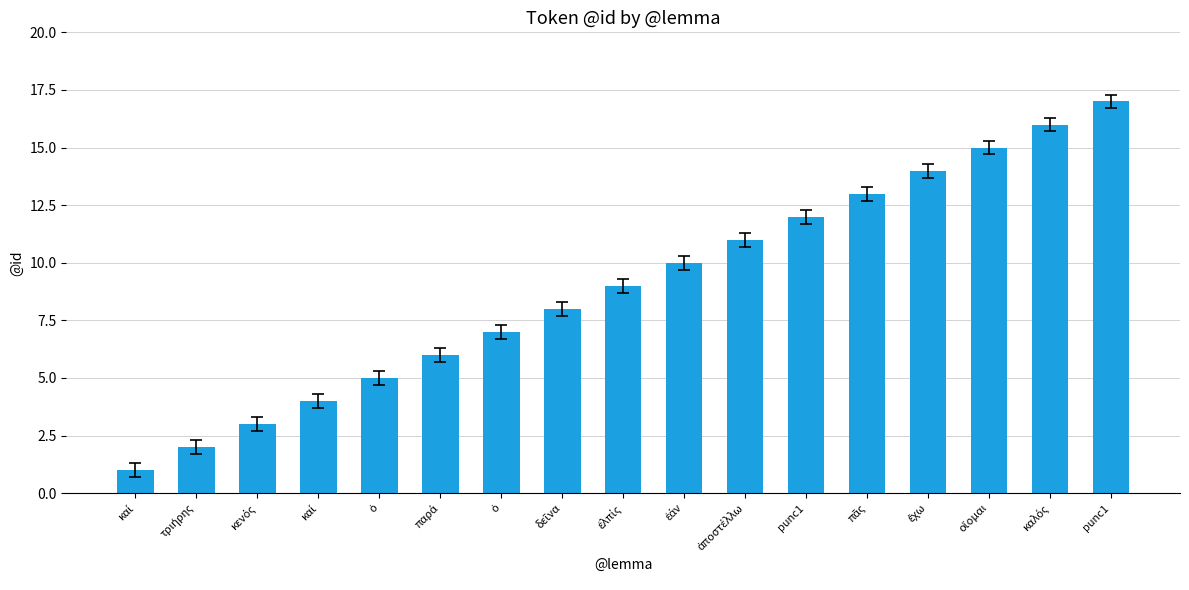

Is it true that the value at καλός is 4?

False